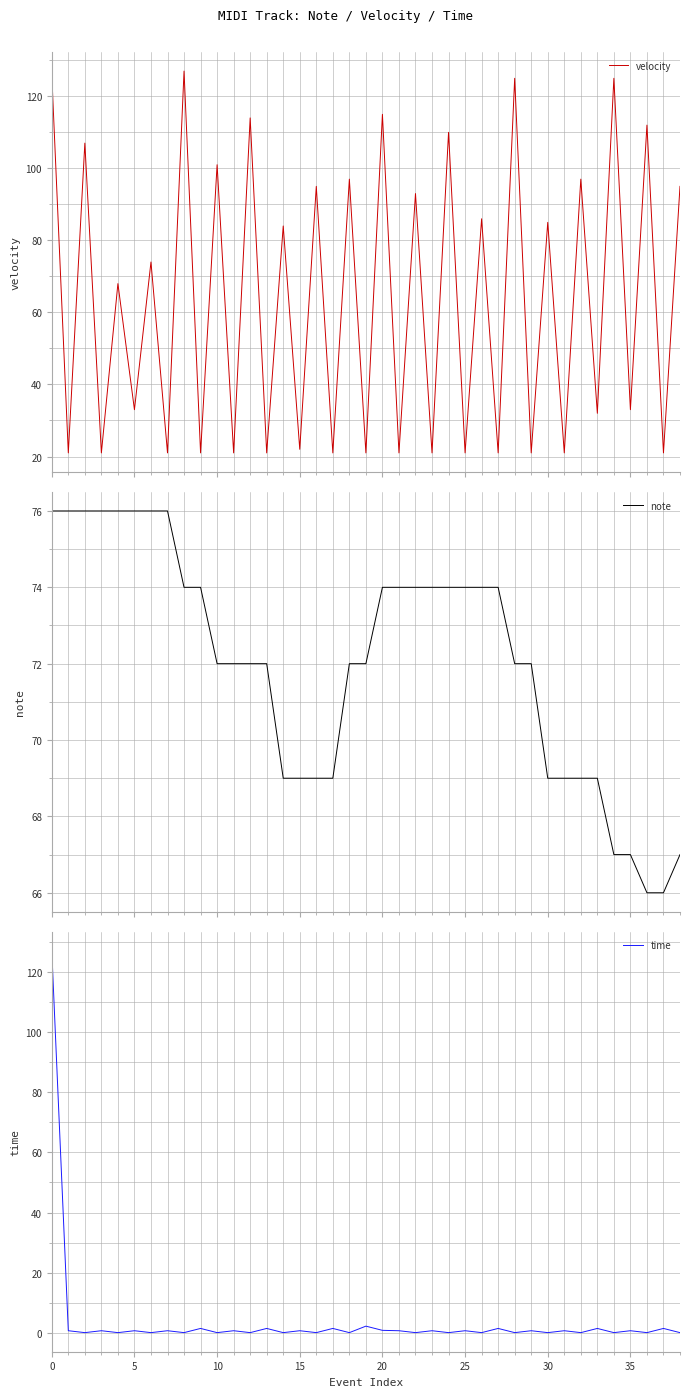

Is the value of note at 21 greater than the value of velocity at 24?

No